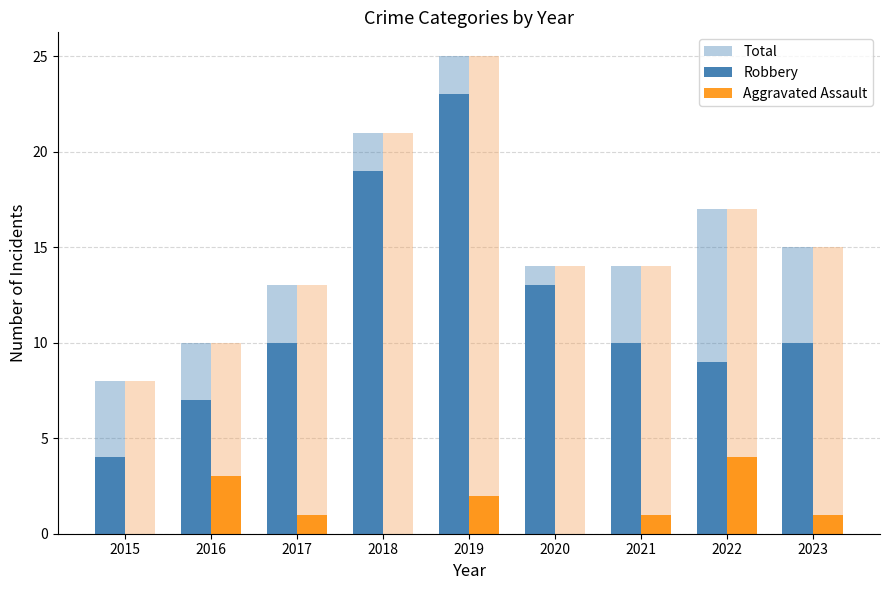

The Aggravated Assault series shows -2 at 2020. True or false?

False